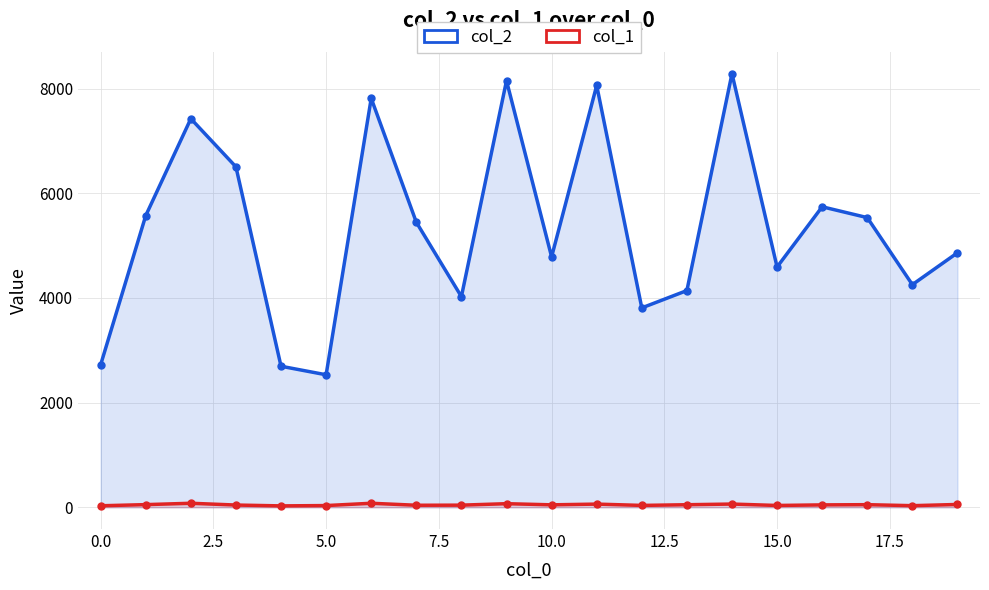

Count the number of data series in this chart.

2